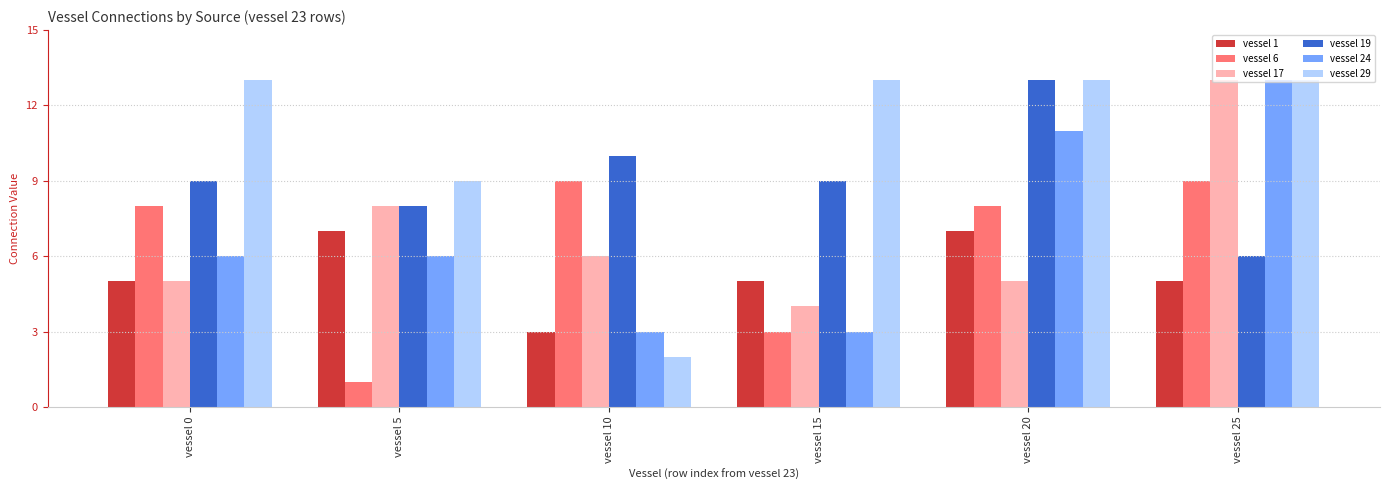

The value of vessel 6 at vessel 10 is 9. True or false?

True